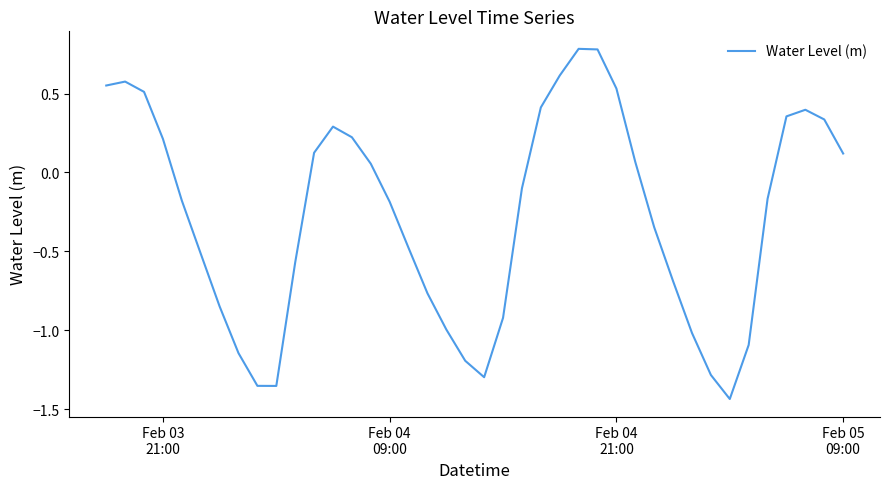

How many lines are shown in the chart?

1